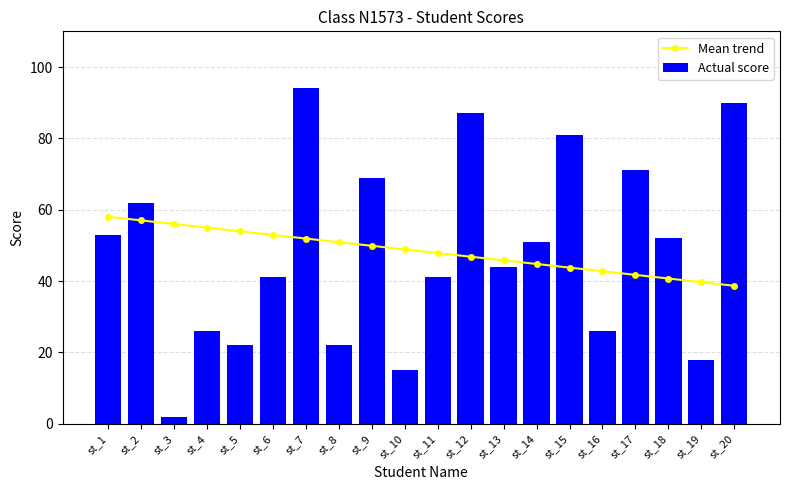

What is the approximate value of Mean trend at st_1?

58.0